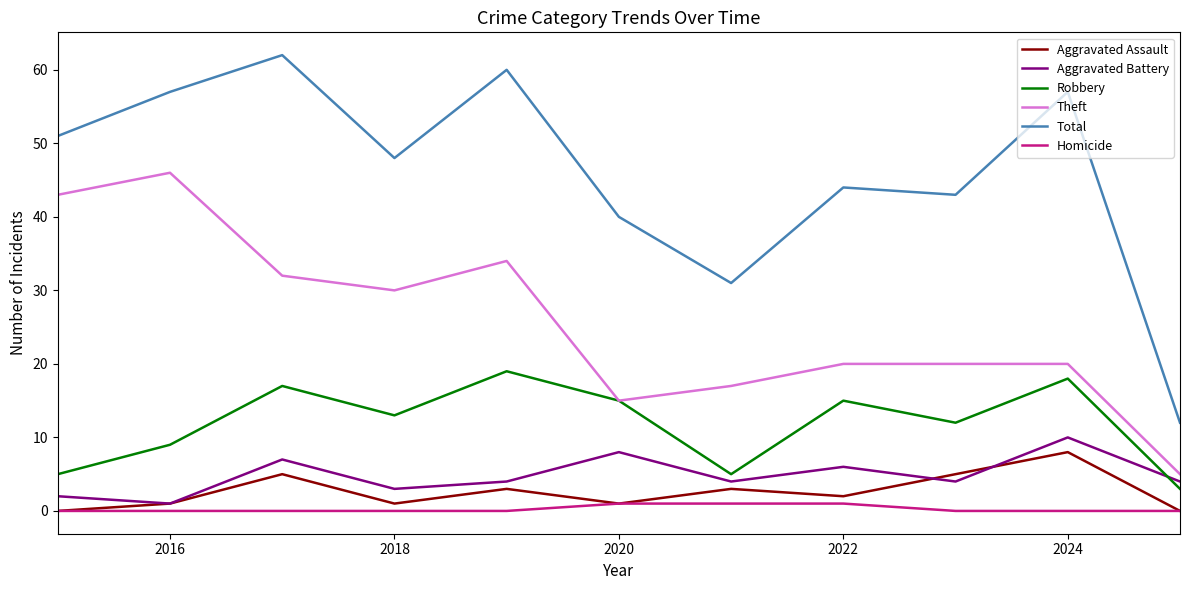

Which series has the largest range (max minus min)?

Total